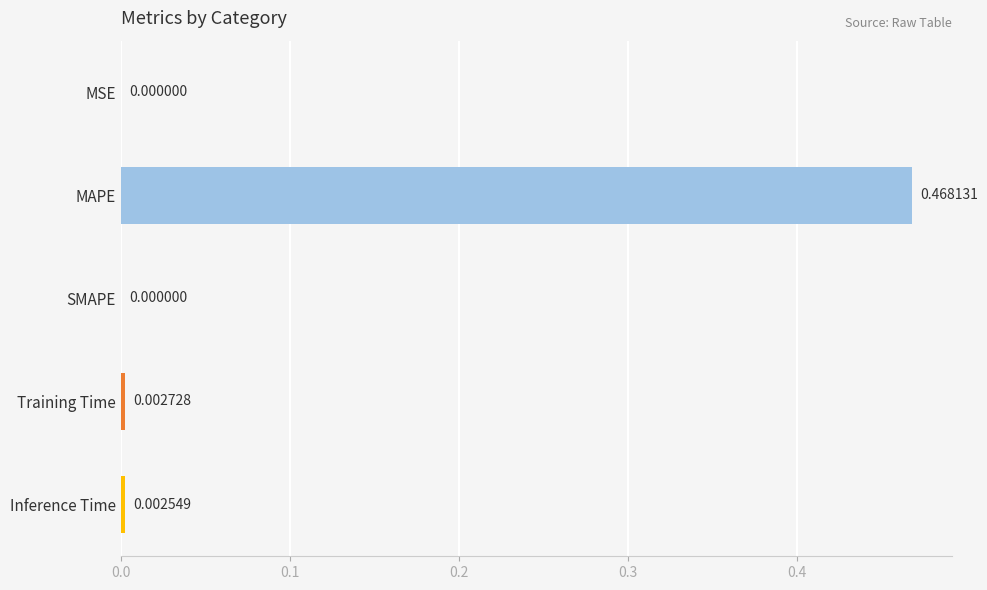

Which has a higher value, MAPE or Inference Time?

MAPE